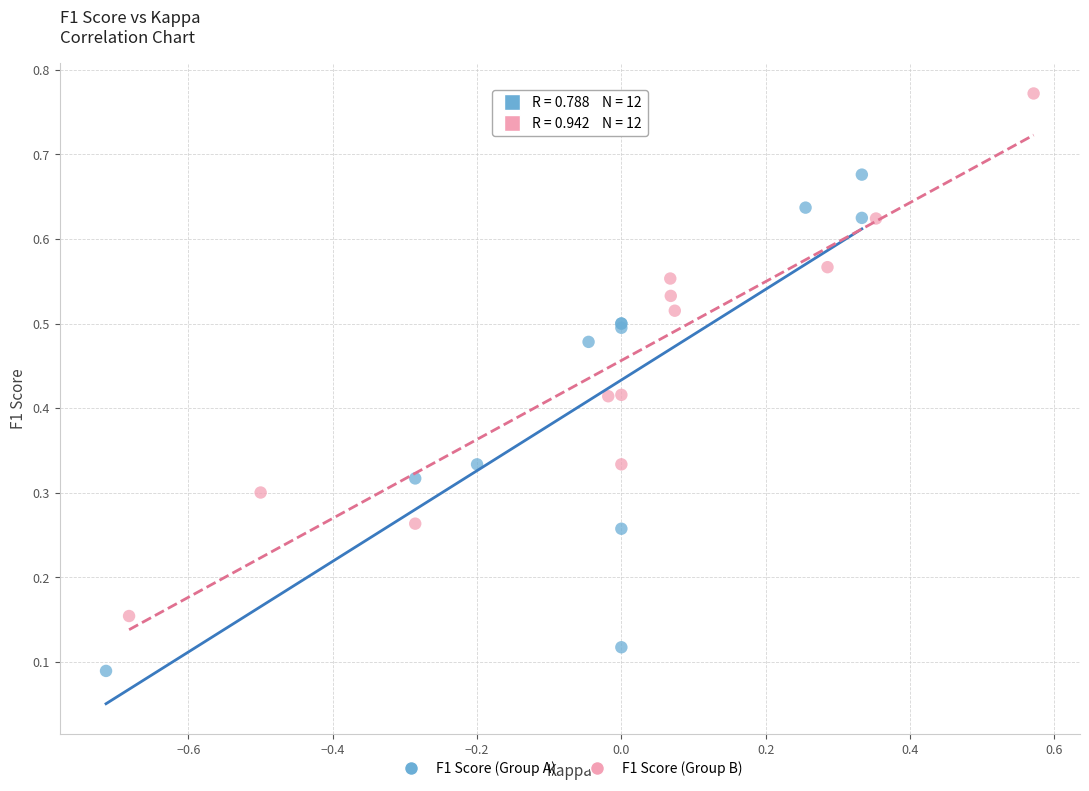

Which series contains the highest Y value?

F1 Score (Group B)